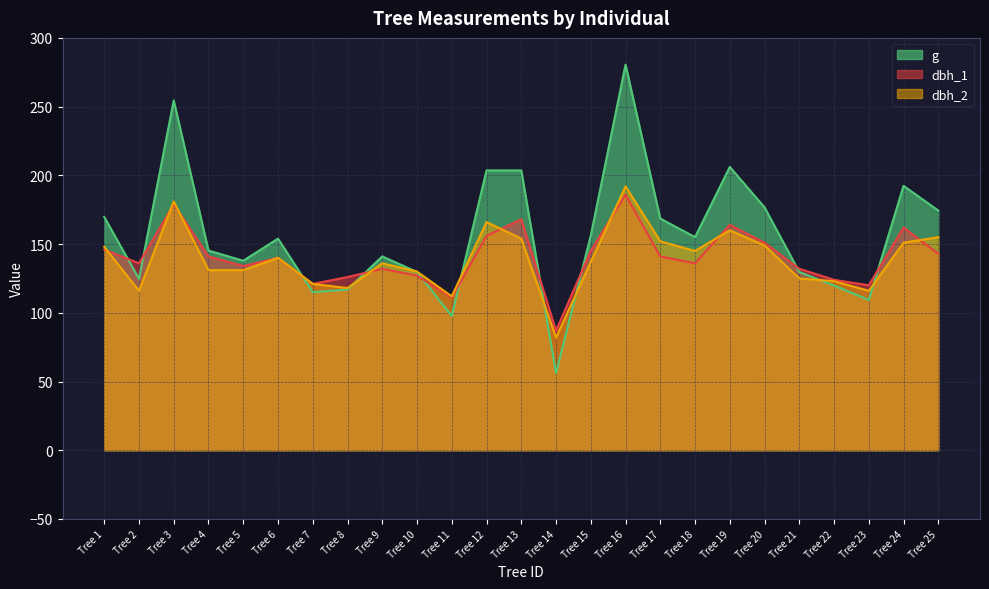

Between Tree 1 and Tree 6, which is larger?

Tree 1